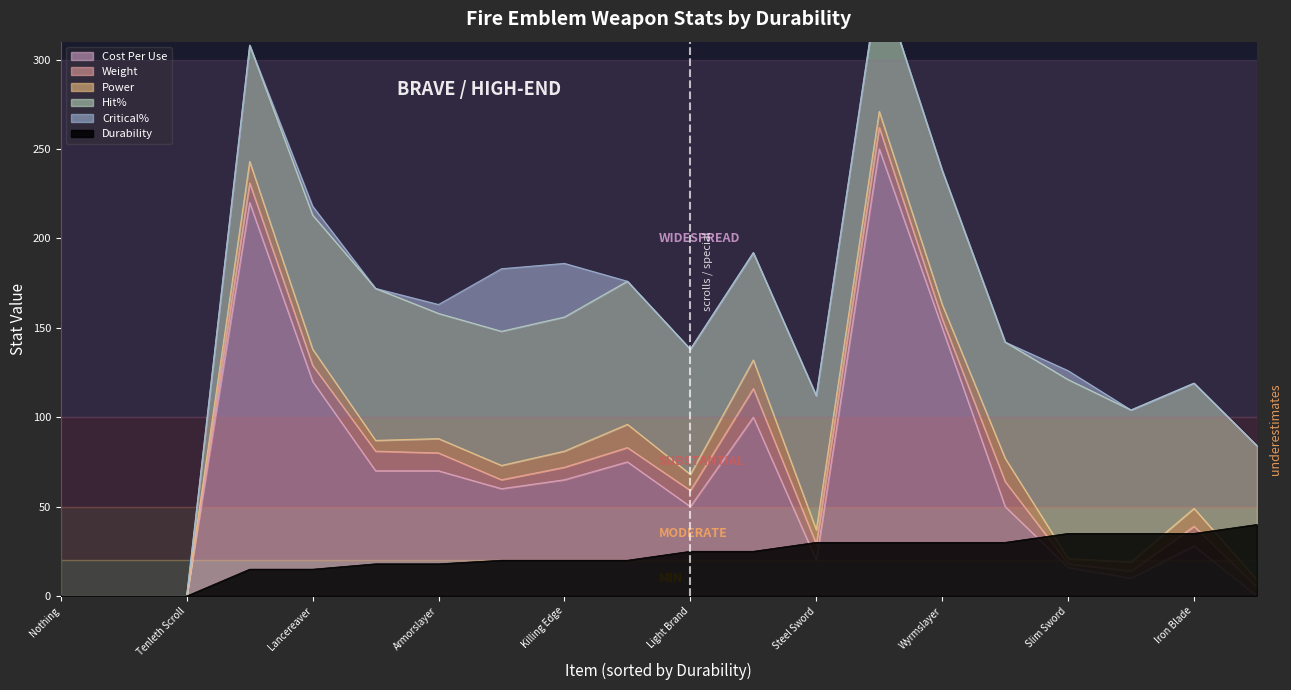

Read the Durability value at Iron Blade.

35